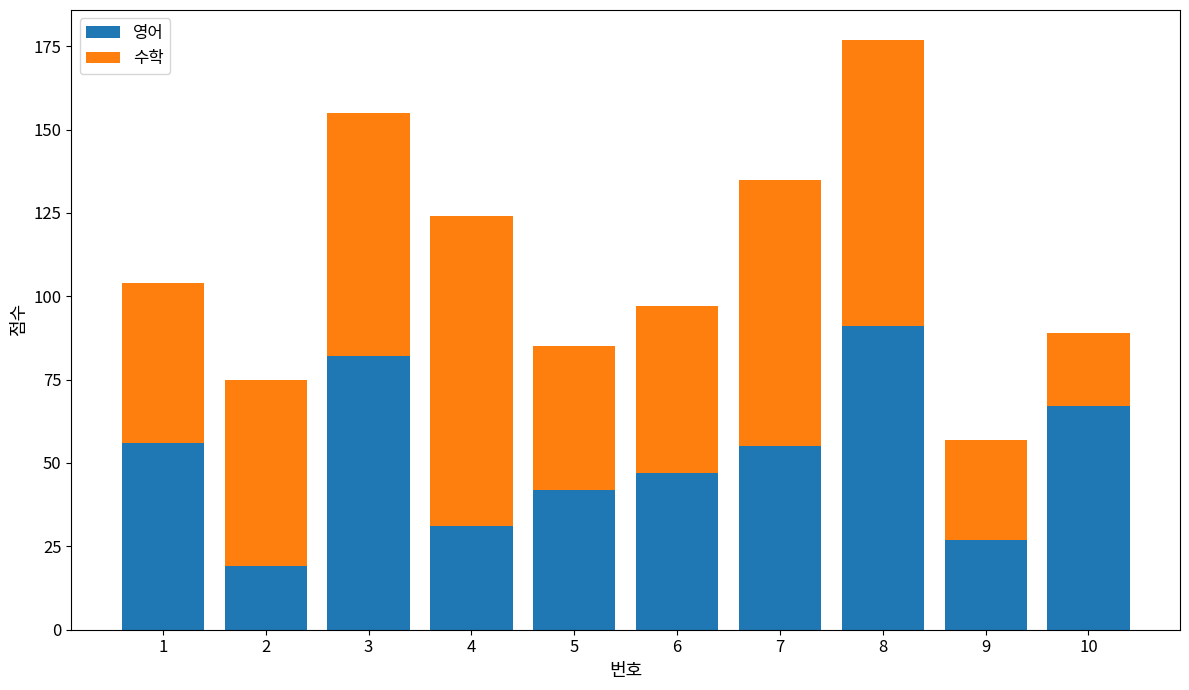

What is the total value across all series at 10?

89